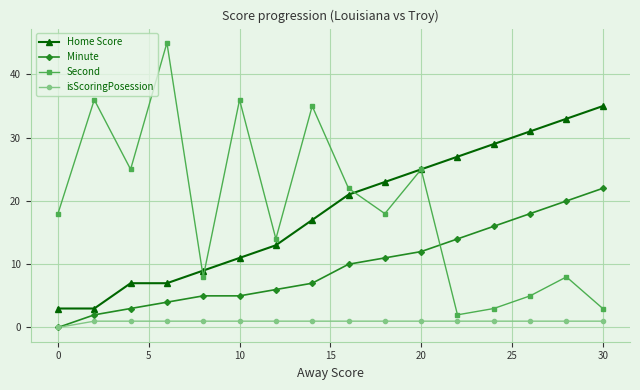

How many lines are shown in the chart?

4